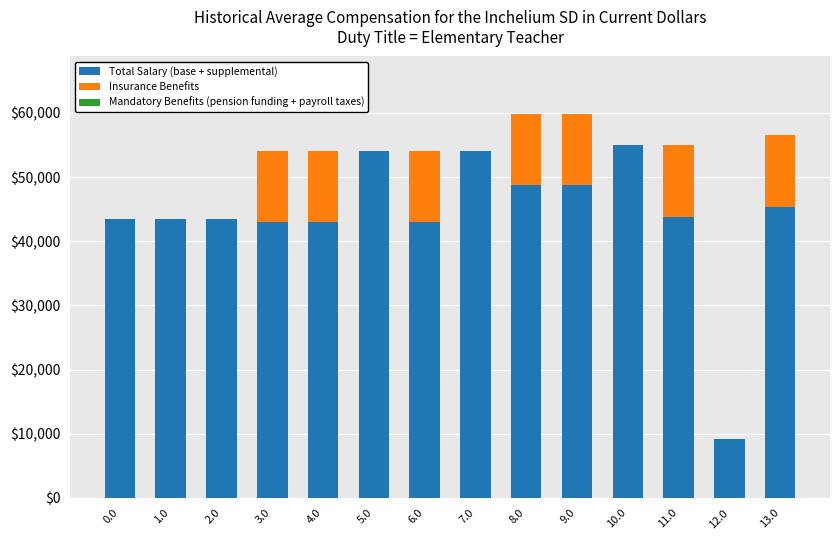

Are the bars horizontal?

No